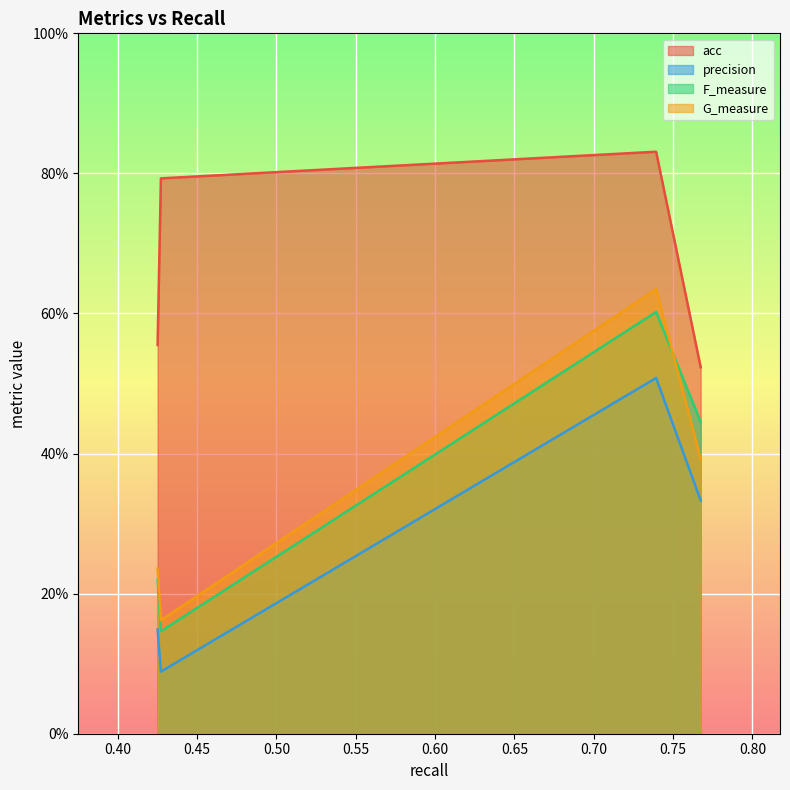

At how many categories does at least one series exceed 0?

4